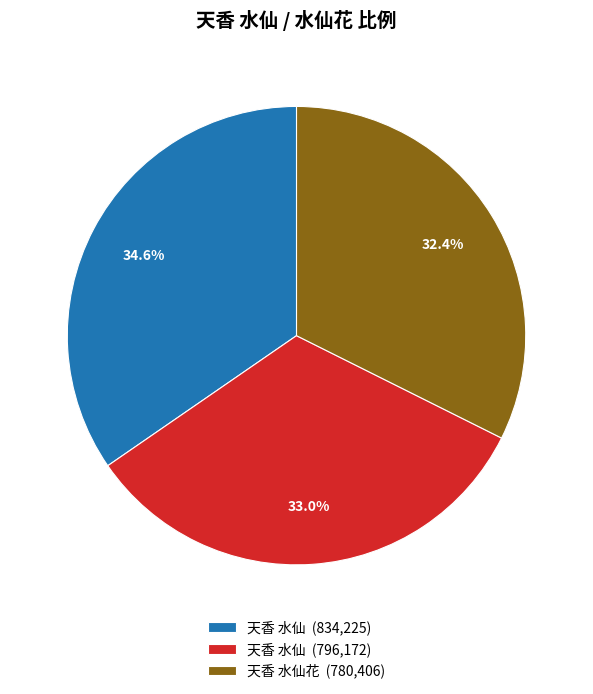

Which has a higher value, 天香 水仙花 (780,406) or 天香 水仙 (796,172)?

天香 水仙 (796,172)